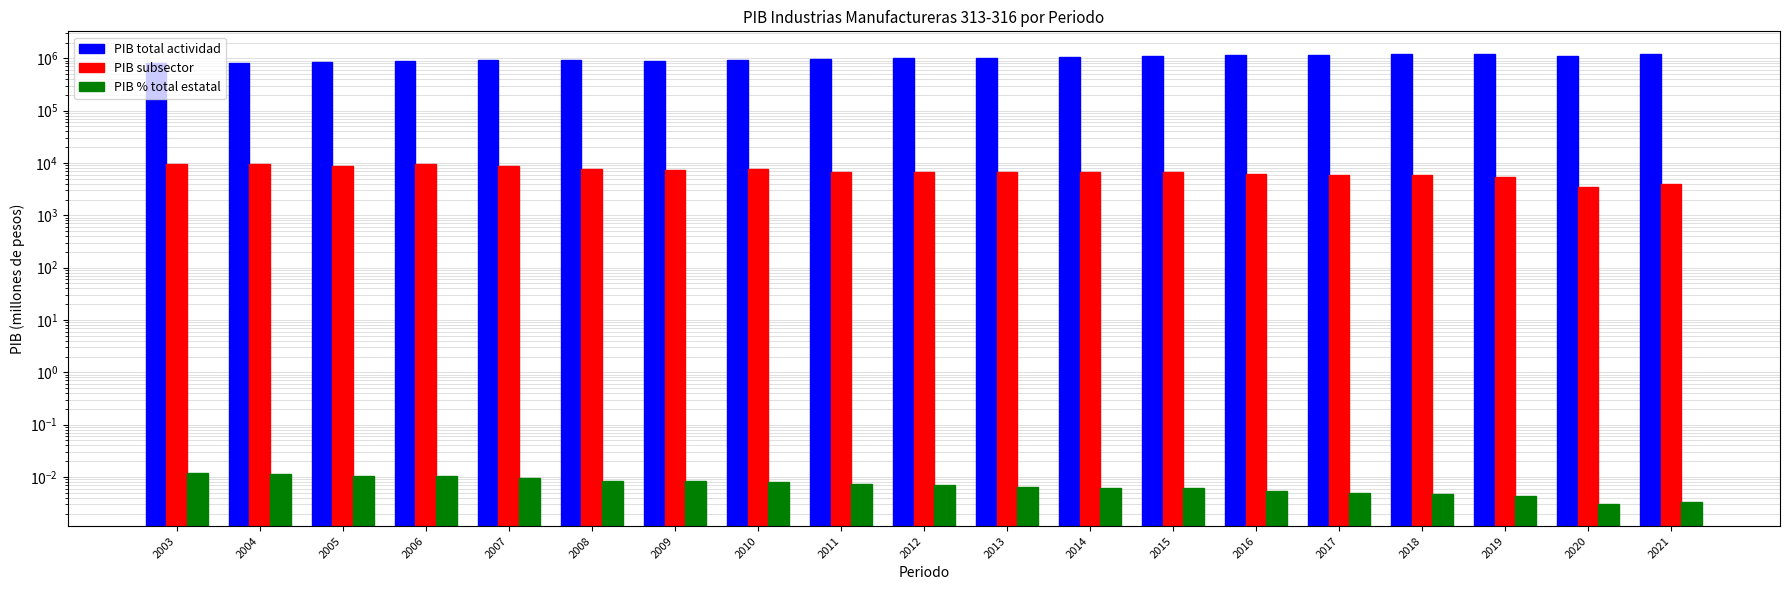

How many bars are there in each group?

3